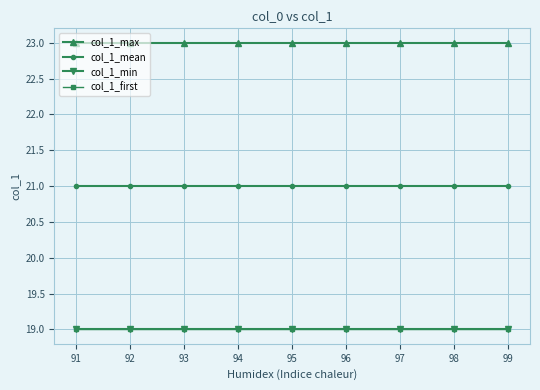

Reading left to right, extract all data points from this chart.

col_1_max: 23	23	23	23	23	23	23	23	23
col_1_mean: 21	21	21	21	21	21	21	21	21
col_1_min: 19	19	19	19	19	19	19	19	19
col_1_first: 19	19	19	19	19	19	19	19	19